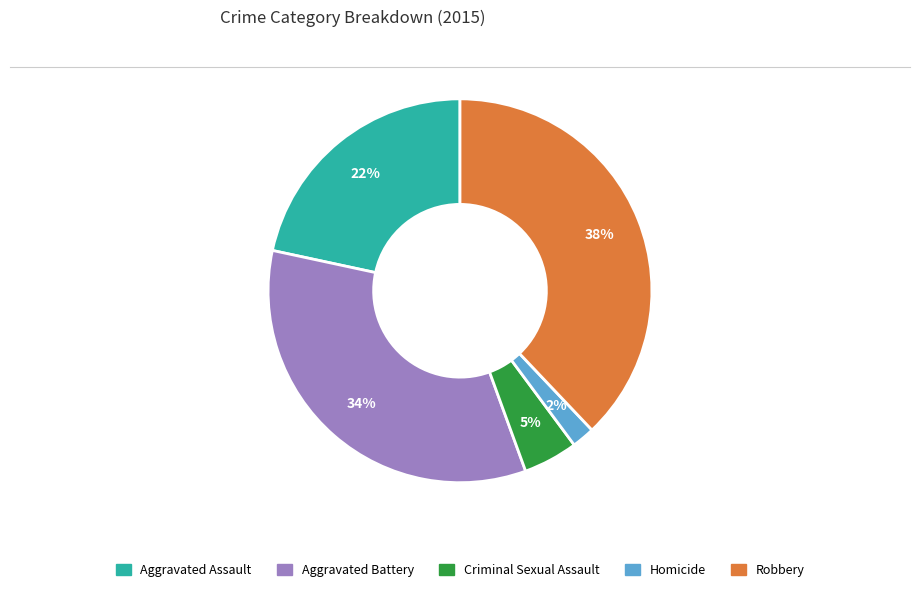

Between Criminal Sexual Assault and Aggravated Assault, which is larger?

Aggravated Assault